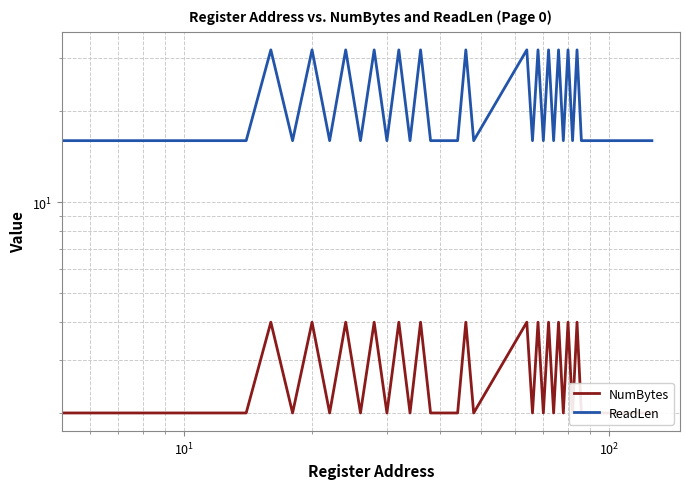

Rank the series by their average value, from highest to lowest.

ReadLen, NumBytes